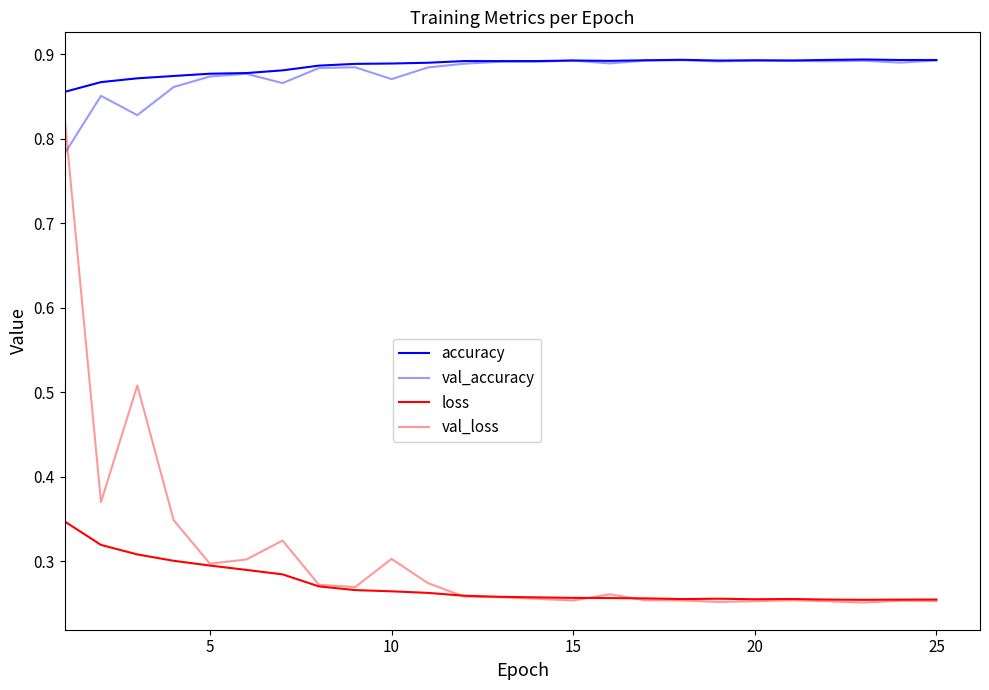

True or false: loss and accuracy cross at least once.

False